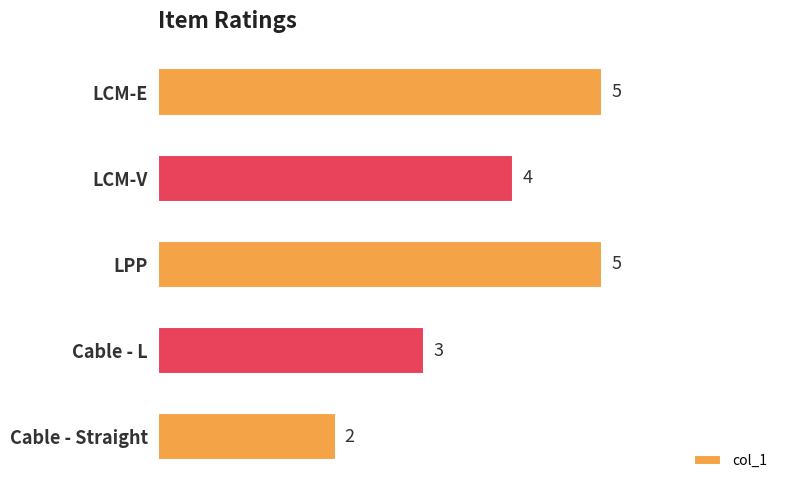

Are the bars grouped side by side (vs. stacked)?

No